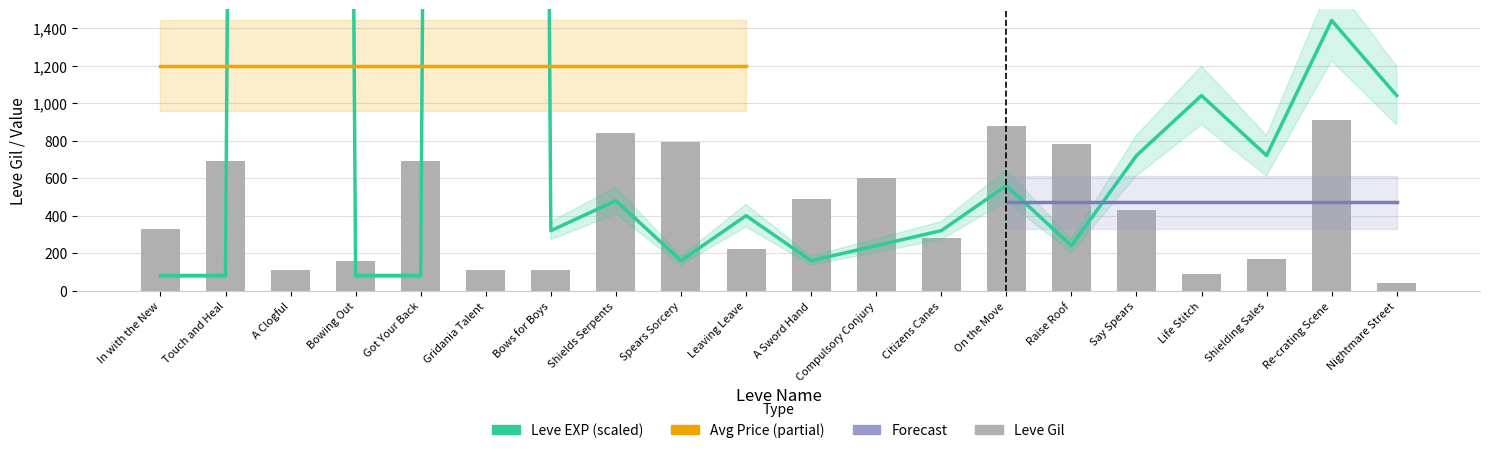

Are the bars grouped side by side (vs. stacked)?

Yes